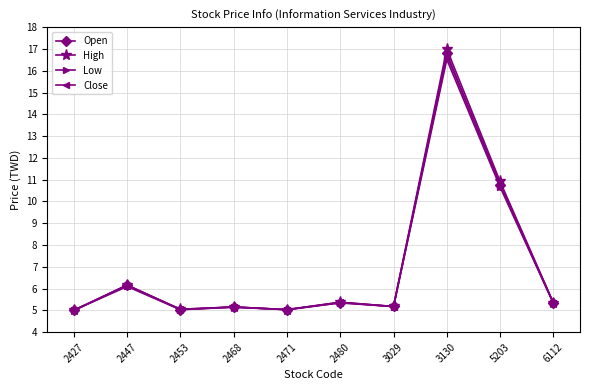

Where is the first local maximum for Open?

2447